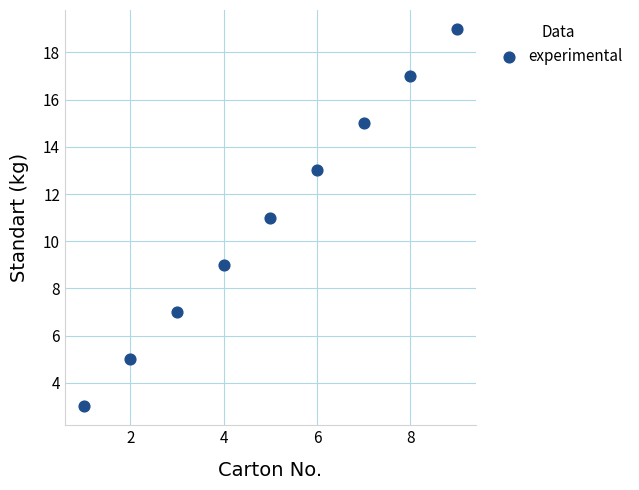

What is the range of X values (max minus min)?

8